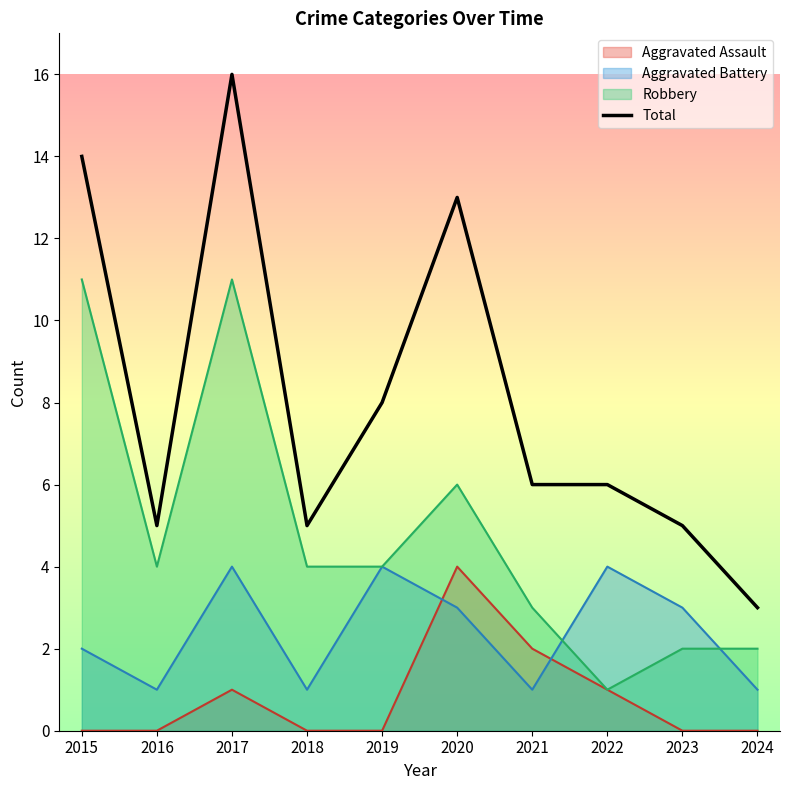

The value at 2020 is 20. True or false?

False